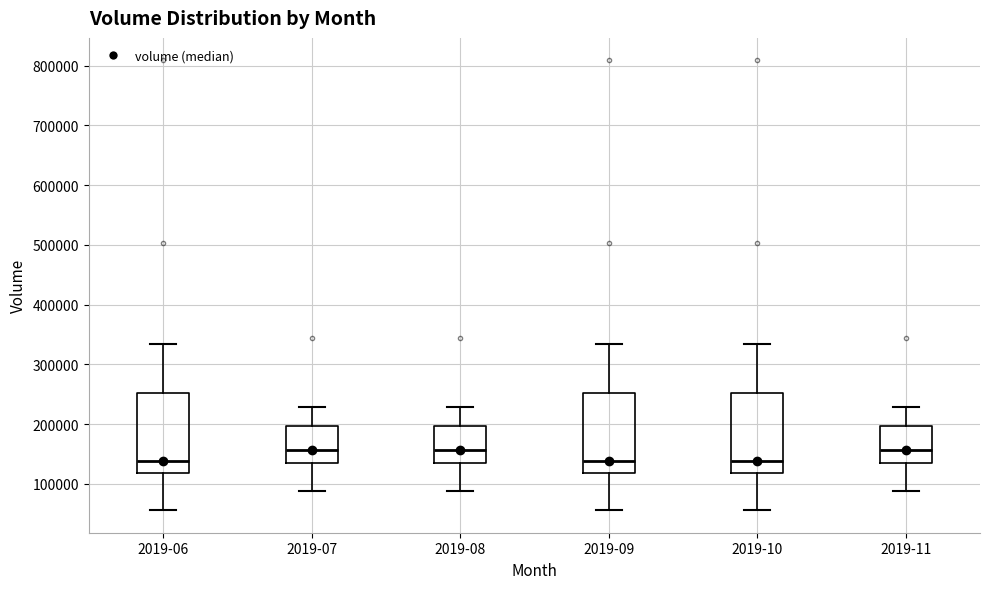

Reading left to right, read every box against the y-axis: the position of its median line, the range the box covers, and the ends of its whiskers. The values are not printed on the chart, so give them approximately, as read against the axis.

2019-06: median 140000, box 120000 to 250000, whiskers 60000 to 330000
2019-07: median 160000, box 130000 to 200000, whiskers 90000 to 230000
2019-08: median 160000, box 130000 to 200000, whiskers 90000 to 230000
2019-09: median 140000, box 120000 to 250000, whiskers 60000 to 330000
2019-10: median 140000, box 120000 to 250000, whiskers 60000 to 330000
2019-11: median 160000, box 130000 to 200000, whiskers 90000 to 230000